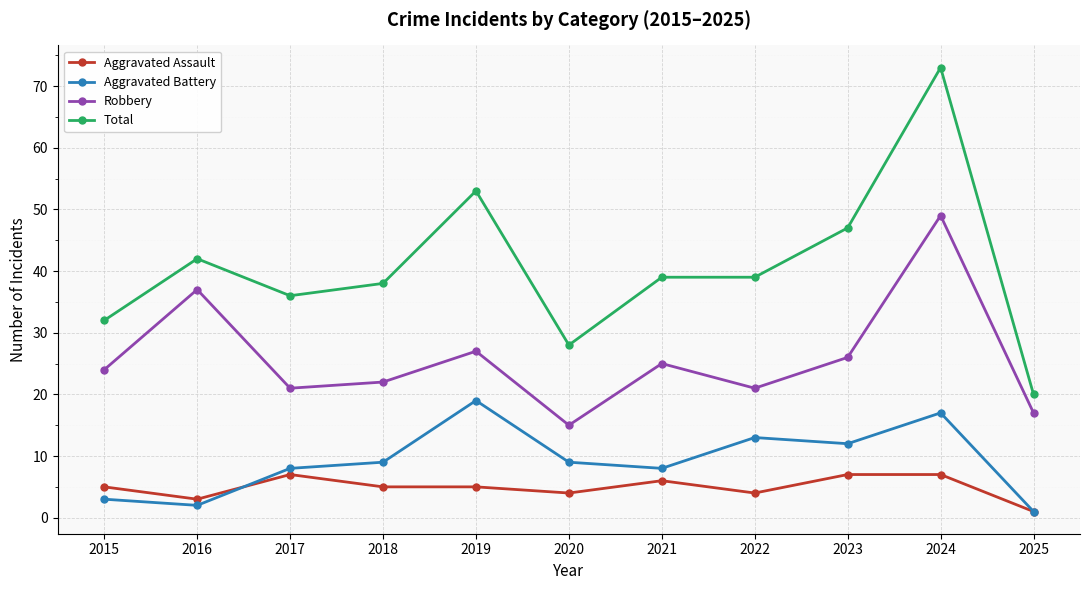

In Aggravated Battery, how many points are higher than both neighbors (excluding endpoints)?

3